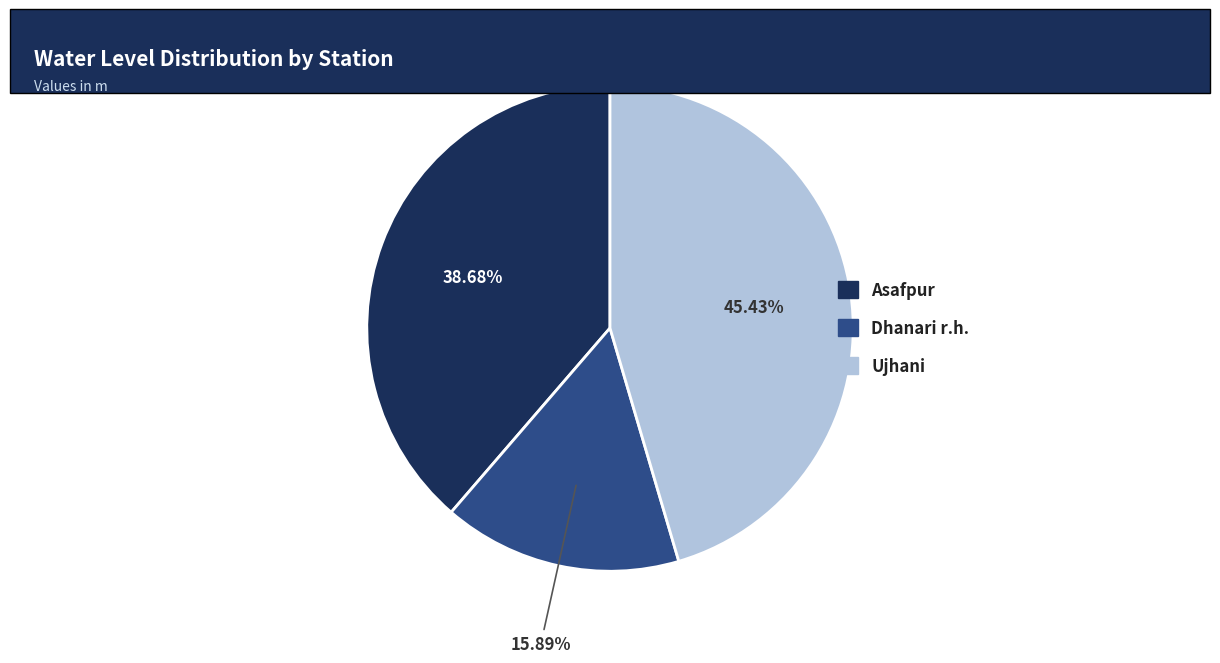

To the nearest percent, what is the difference between the Asafpur and Dhanari r.h. slice percentages?

23%